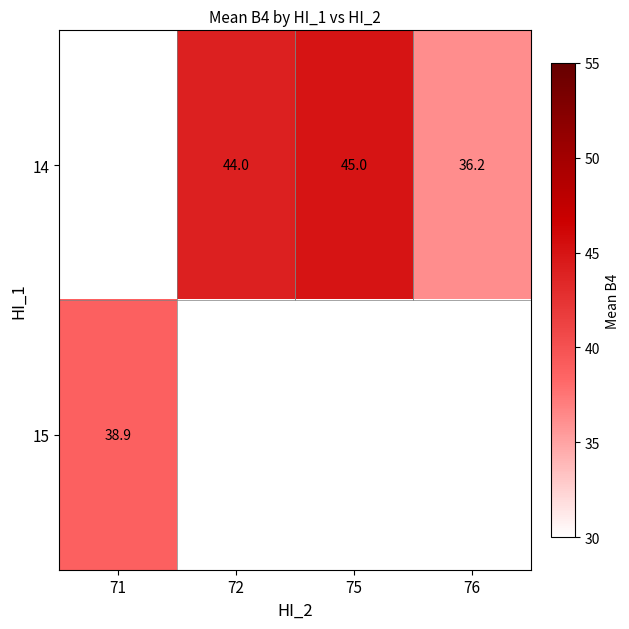

Which has a higher value, 72 or 76?

72